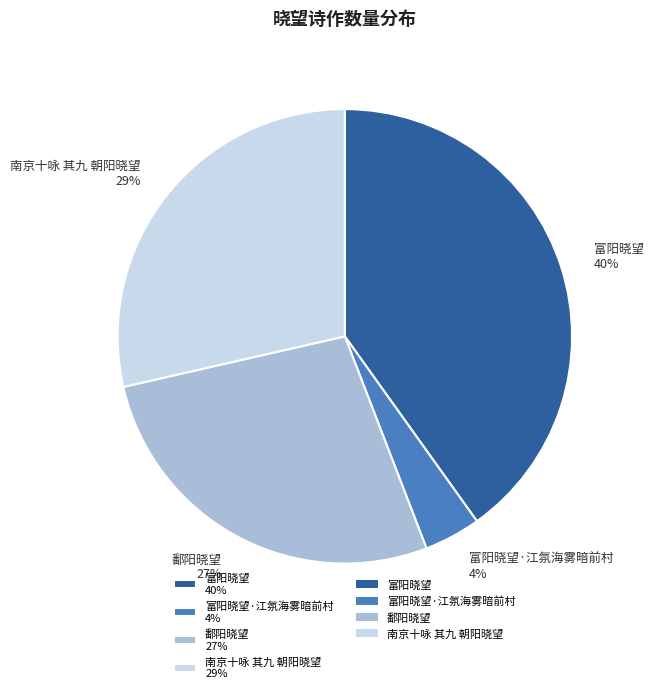

Is the sum of 南京十咏 其九 朝阳晓望 29% and 富阳晓望 40% greater than half?

Yes